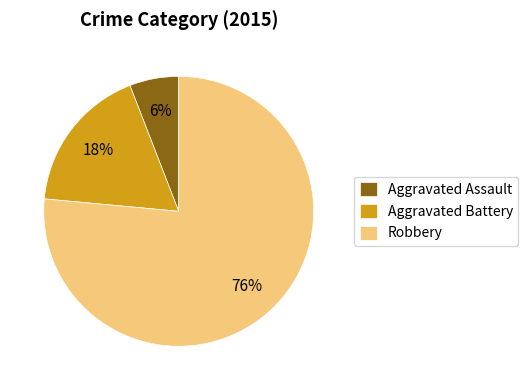

Is it true that Robbery is 89% of the pie?

False